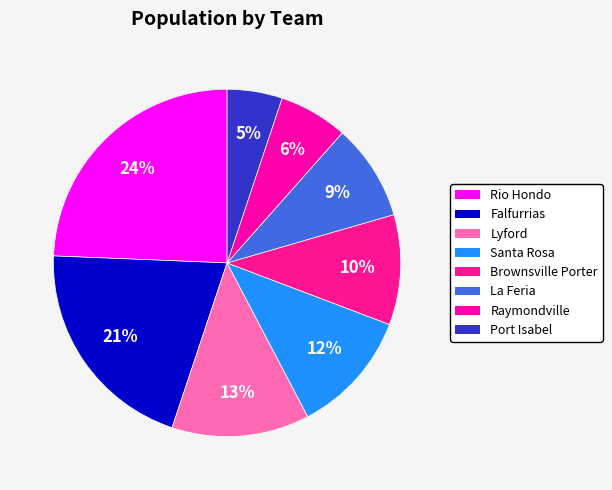

How many segments does this pie chart have?

8